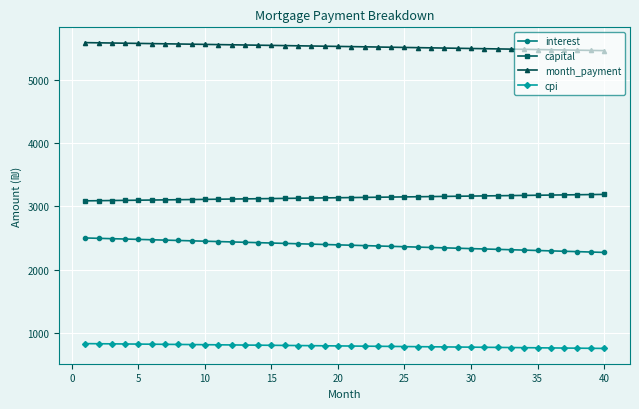

True or false: month_payment and cpi intersect in this chart.

False